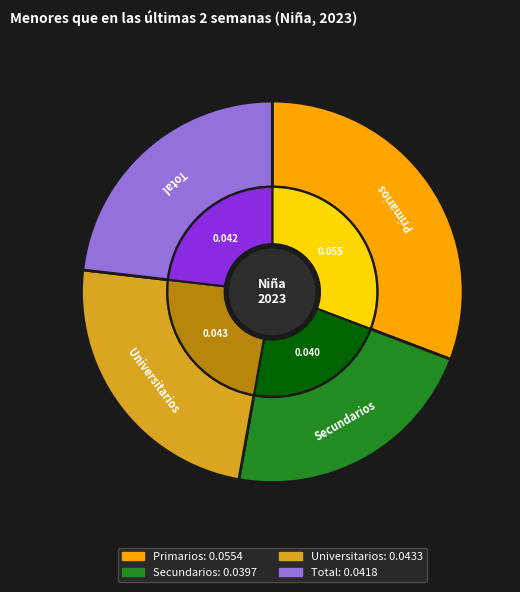

How many segments does this pie chart have?

4